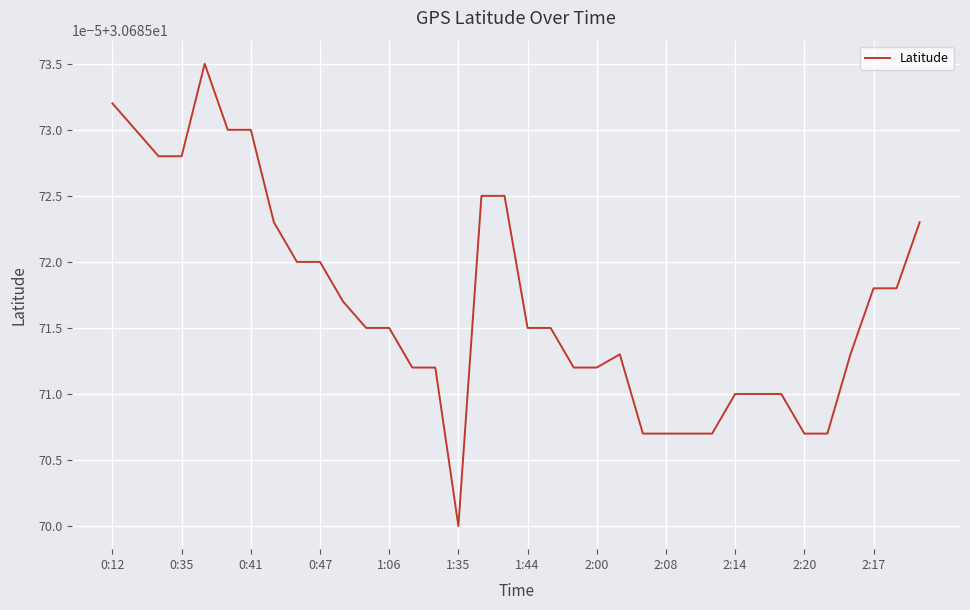

What is the average value?

30.7